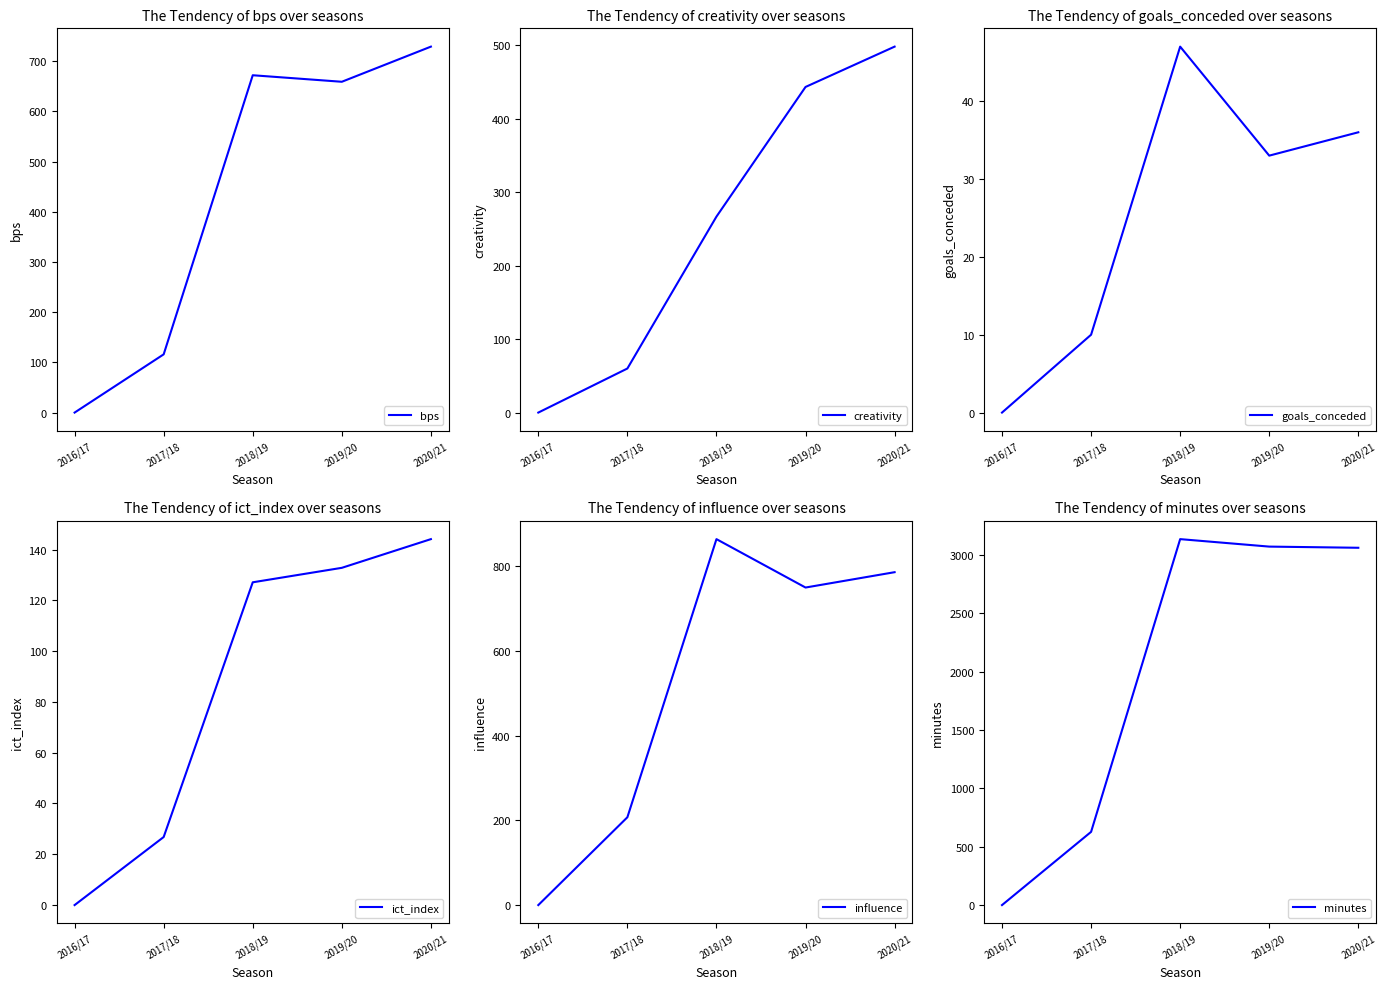

How many positive values does the minutes series have?

4